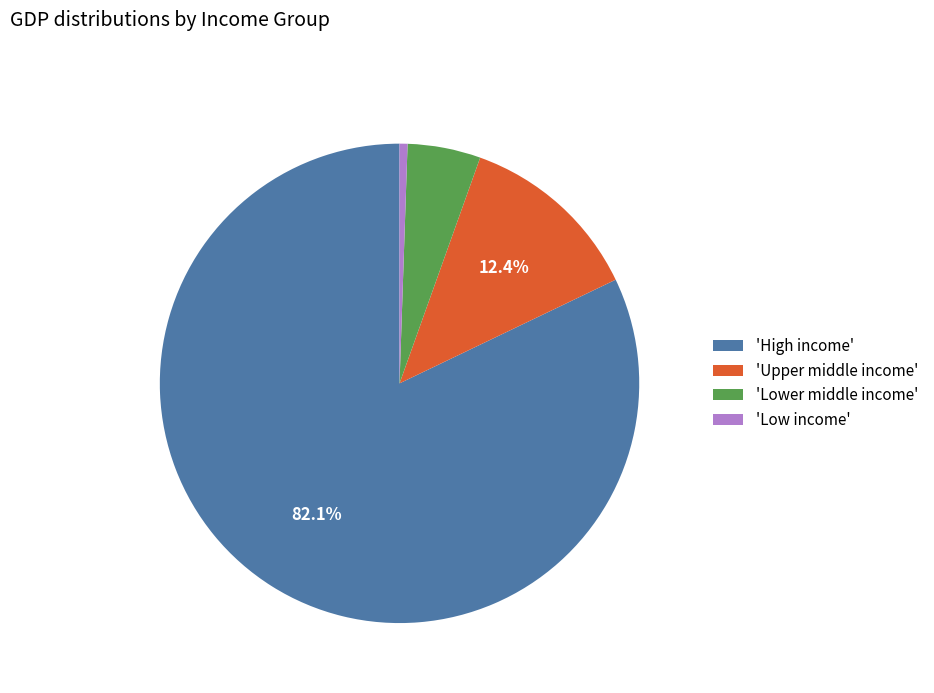

How many segments does this pie chart have?

4